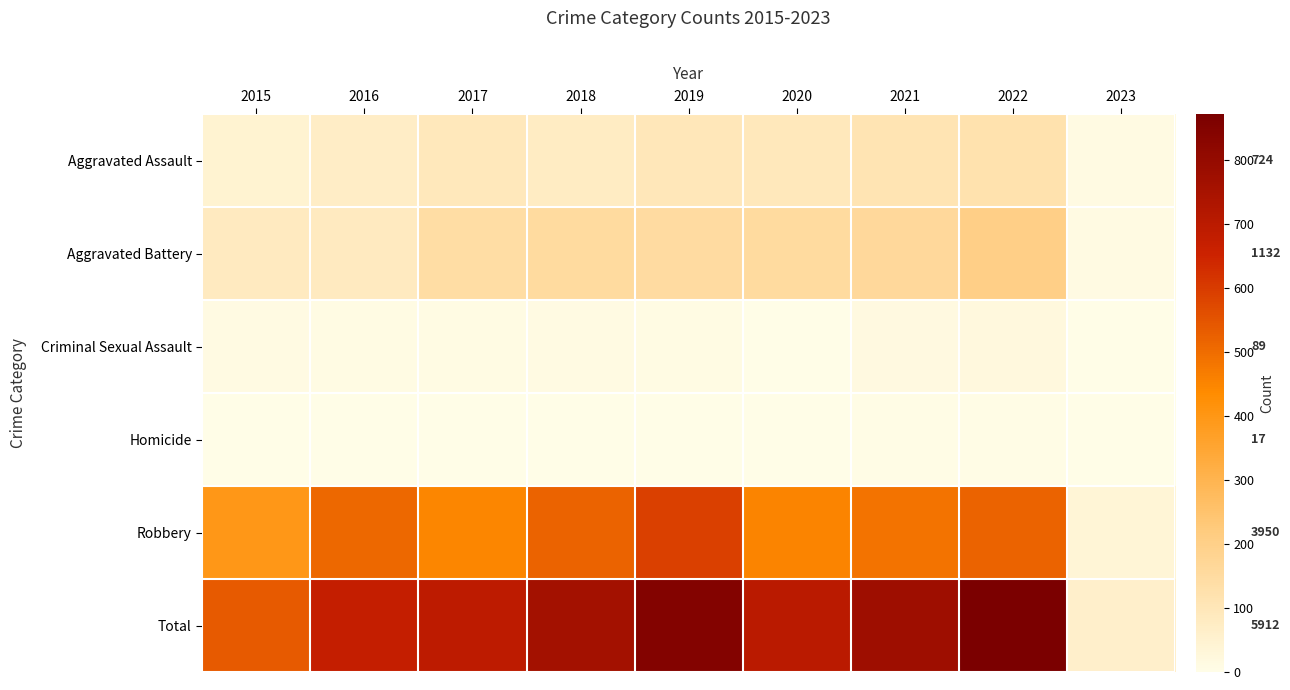

The value of Homicide at 2020 is 3. True or false?

True